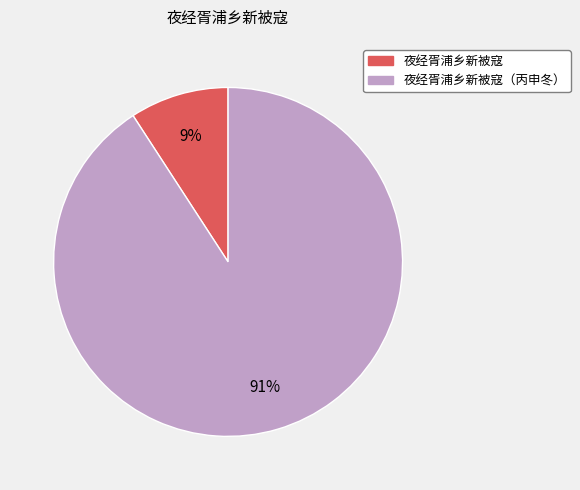

Does any single category account for the majority?

Yes